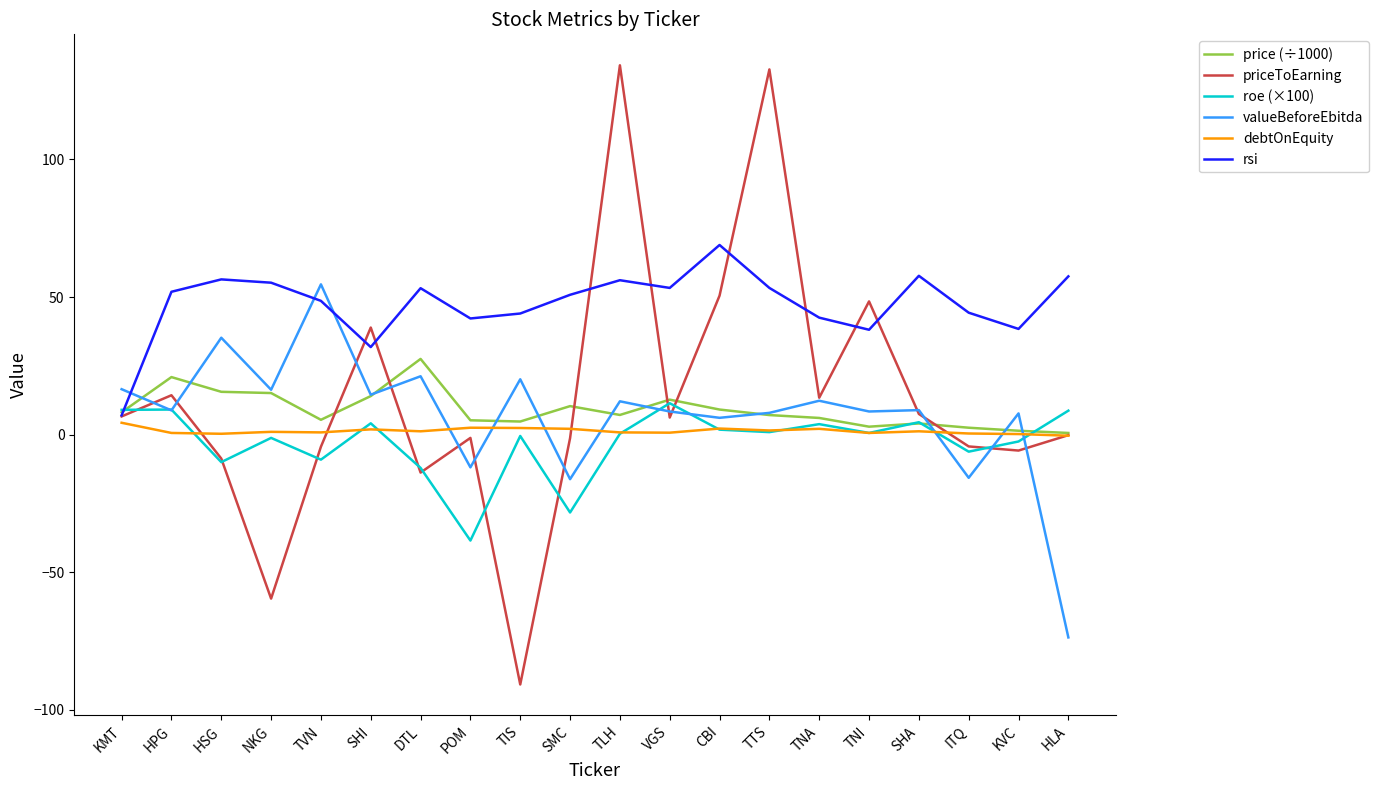

At which category does the chart reach its minimum across all series?

TIS